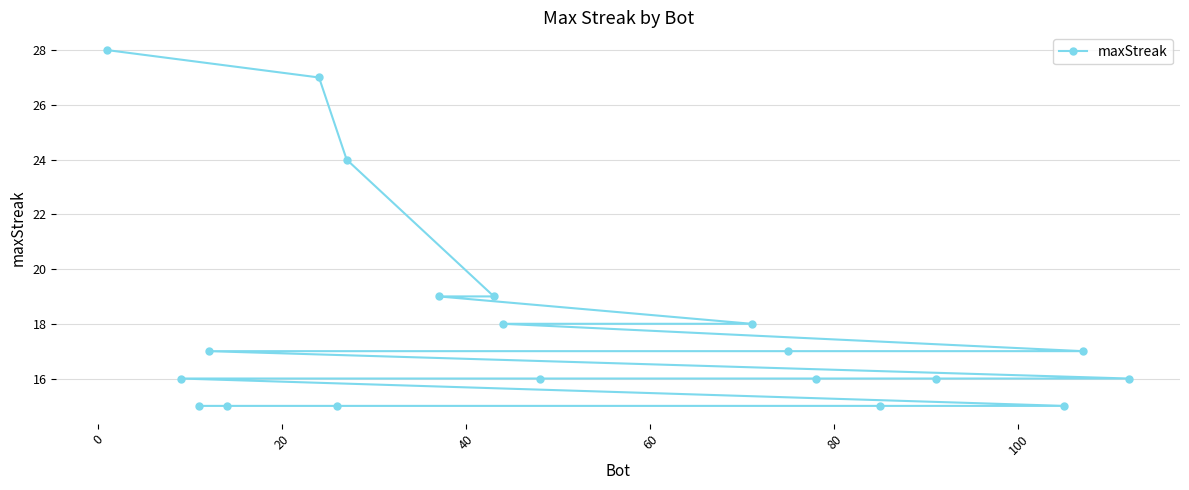

What is the average value?

18